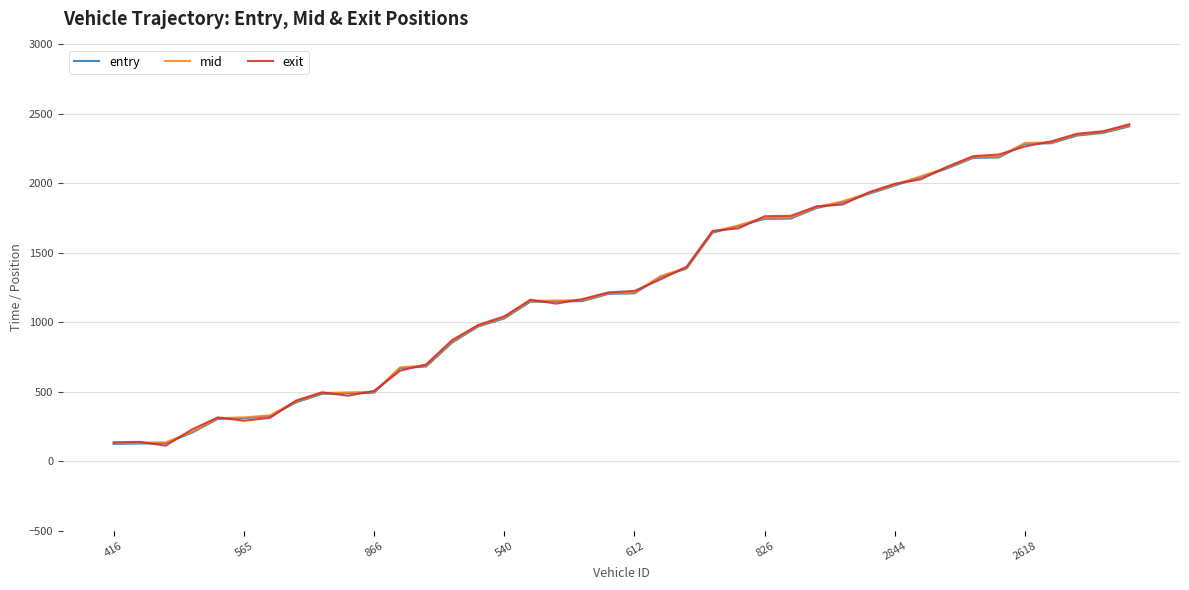

What is the greatest value displayed?

2425.2